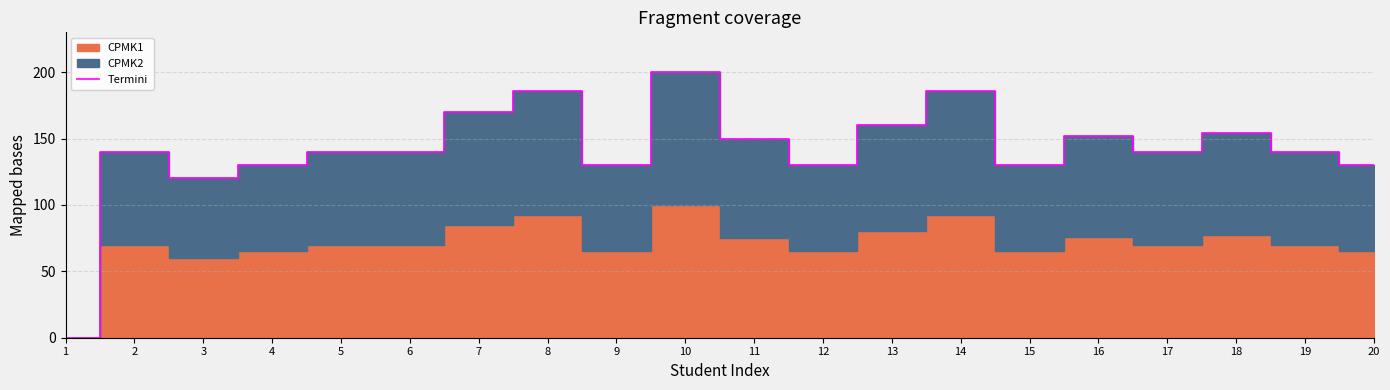

What is the change in value from 11 to 18?

+4.0